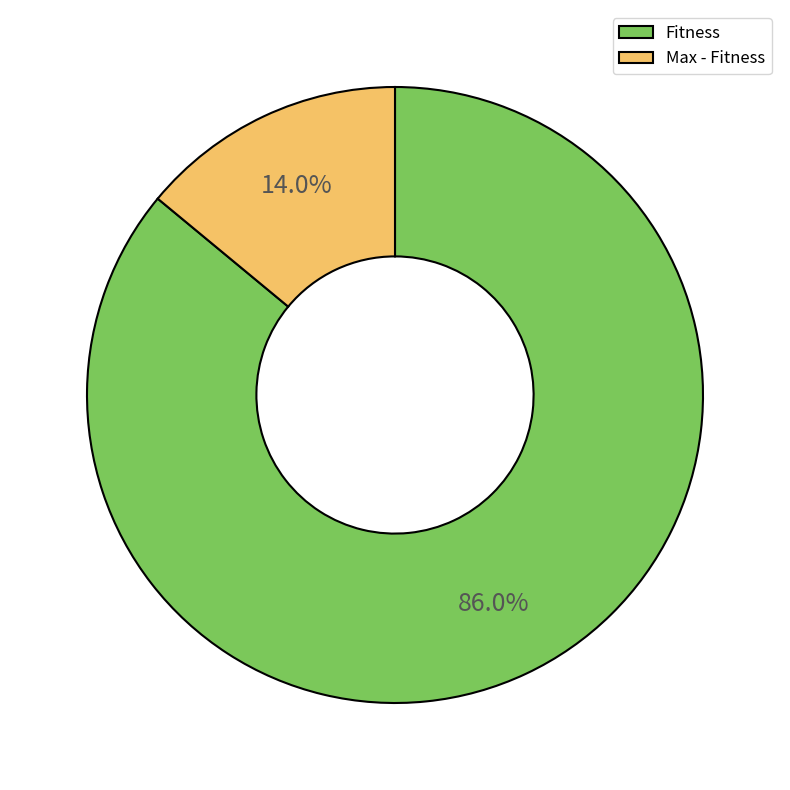

Which slice is the largest?

Fitness